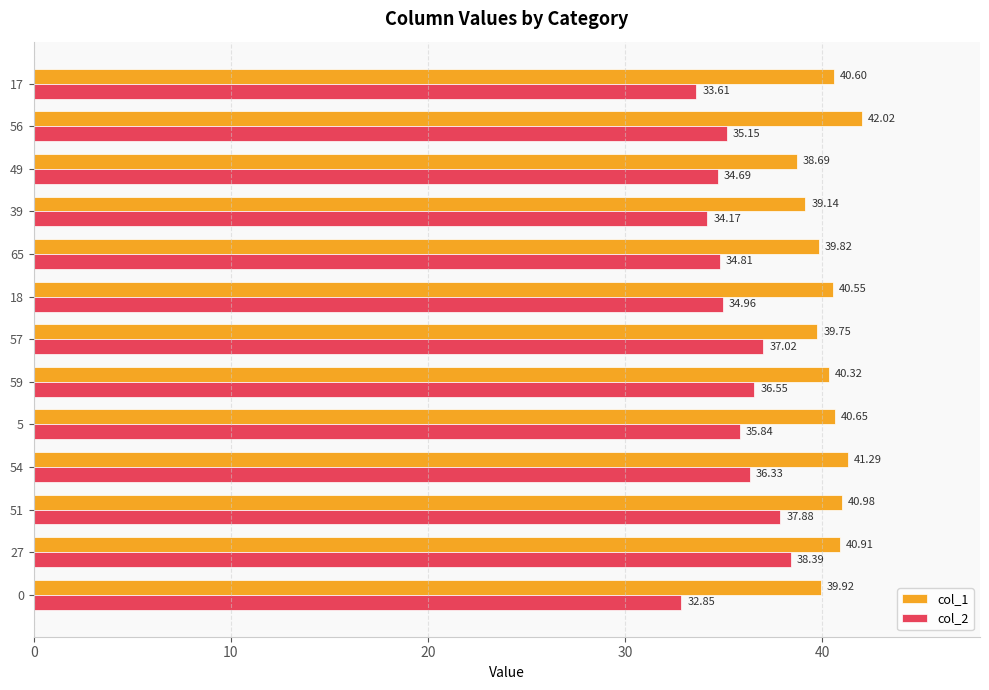

What is the lowest value of the col_2 series?

32.9